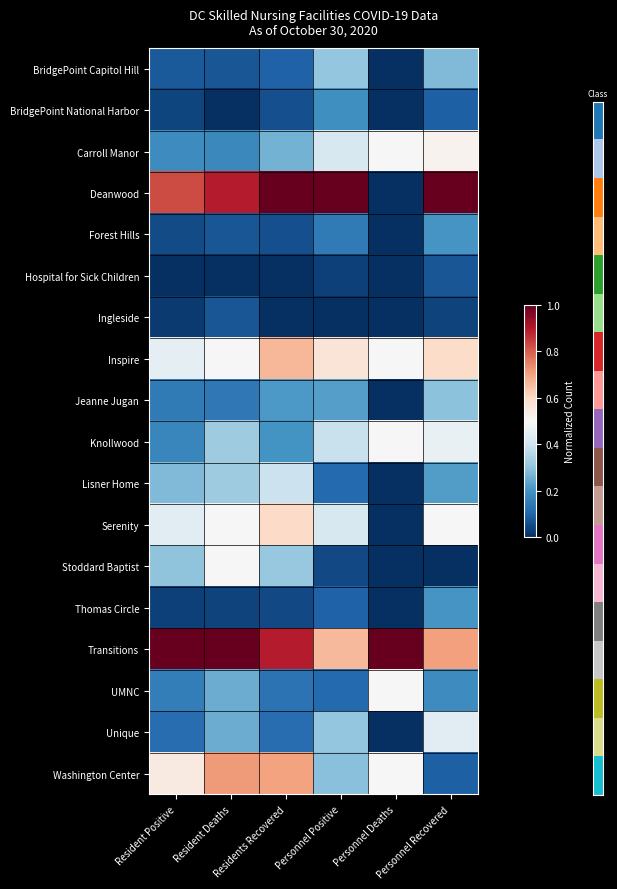

Reading right to left, list all the values displayed in this chart.

BridgePoint Capitol Hill: Personnel Recovered=0.3	Personnel Deaths=0.0	Personnel Positive=0.3	Residents Recovered=0.1	Resident Deaths=0.1	Resident Positive=0.1
BridgePoint National Harbor: Personnel Recovered=0.1	Personnel Deaths=0.0	Personnel Positive=0.2	Residents Recovered=0.1	Resident Deaths=0.0	Resident Positive=0.0
Carroll Manor: Personnel Recovered=0.5	Personnel Deaths=0.5	Personnel Positive=0.4	Residents Recovered=0.3	Resident Deaths=0.2	Resident Positive=0.2
Deanwood: Personnel Recovered=1.0	Personnel Deaths=0.0	Personnel Positive=1.0	Residents Recovered=1.0	Resident Deaths=0.9	Resident Positive=0.8
Forest Hills: Personnel Recovered=0.2	Personnel Deaths=0.0	Personnel Positive=0.1	Residents Recovered=0.1	Resident Deaths=0.1	Resident Positive=0.1
Hospital for Sick Children: Personnel Recovered=0.1	Personnel Deaths=0.0	Personnel Positive=0.0	Residents Recovered=0.0	Resident Deaths=0.0	Resident Positive=0.0
Ingleside: Personnel Recovered=0.0	Personnel Deaths=0.0	Personnel Positive=0.0	Residents Recovered=0.0	Resident Deaths=0.1	Resident Positive=0.0
Inspire: Personnel Recovered=0.6	Personnel Deaths=0.5	Personnel Positive=0.6	Residents Recovered=0.7	Resident Deaths=0.5	Resident Positive=0.5
Jeanne Jugan: Personnel Recovered=0.3	Personnel Deaths=0.0	Personnel Positive=0.2	Residents Recovered=0.2	Resident Deaths=0.1	Resident Positive=0.1
Knollwood: Personnel Recovered=0.5	Personnel Deaths=0.5	Personnel Positive=0.4	Residents Recovered=0.2	Resident Deaths=0.3	Resident Positive=0.2
Lisner Home: Personnel Recovered=0.2	Personnel Deaths=0.0	Personnel Positive=0.1	Residents Recovered=0.4	Resident Deaths=0.3	Resident Positive=0.3
Serenity: Personnel Recovered=0.5	Personnel Deaths=0.0	Personnel Positive=0.4	Residents Recovered=0.6	Resident Deaths=0.5	Resident Positive=0.4
Stoddard Baptist: Personnel Recovered=0.0	Personnel Deaths=0.0	Personnel Positive=0.0	Residents Recovered=0.3	Resident Deaths=0.5	Resident Positive=0.3
Thomas Circle: Personnel Recovered=0.2	Personnel Deaths=0.0	Personnel Positive=0.1	Residents Recovered=0.0	Resident Deaths=0.0	Resident Positive=0.0
Transitions: Personnel Recovered=0.7	Personnel Deaths=1.0	Personnel Positive=0.7	Residents Recovered=0.9	Resident Deaths=1.0	Resident Positive=1.0
UMNC: Personnel Recovered=0.2	Personnel Deaths=0.5	Personnel Positive=0.1	Residents Recovered=0.1	Resident Deaths=0.2	Resident Positive=0.2
Unique: Personnel Recovered=0.4	Personnel Deaths=0.0	Personnel Positive=0.3	Residents Recovered=0.1	Resident Deaths=0.2	Resident Positive=0.1
Washington Center: Personnel Recovered=0.1	Personnel Deaths=0.5	Personnel Positive=0.3	Residents Recovered=0.7	Resident Deaths=0.7	Resident Positive=0.5